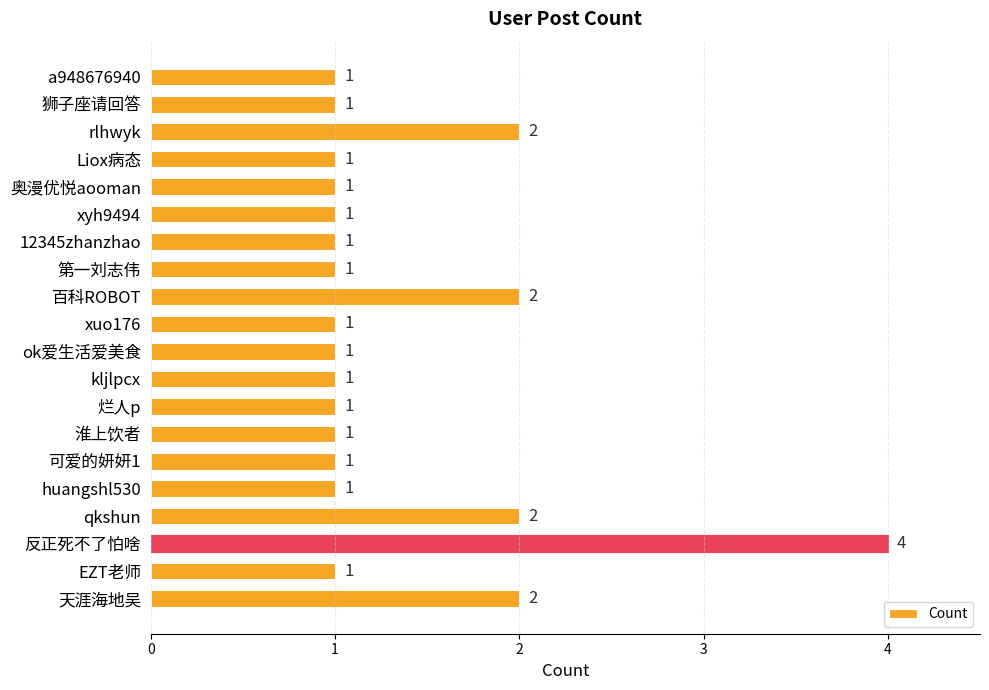

What is the ratio of the value at rlhwyk to the value at 百科ROBOT?

1.0